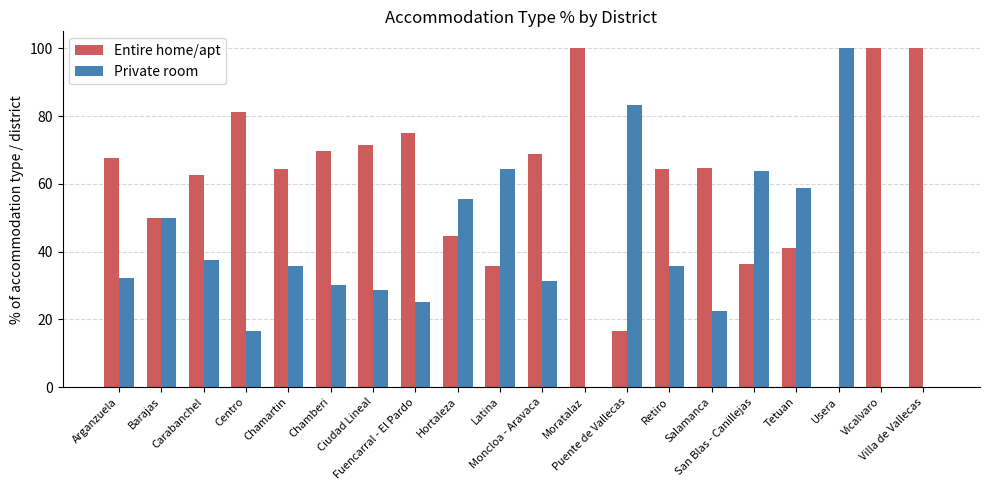

Which series has the largest total across all categories?

Entire home/apt